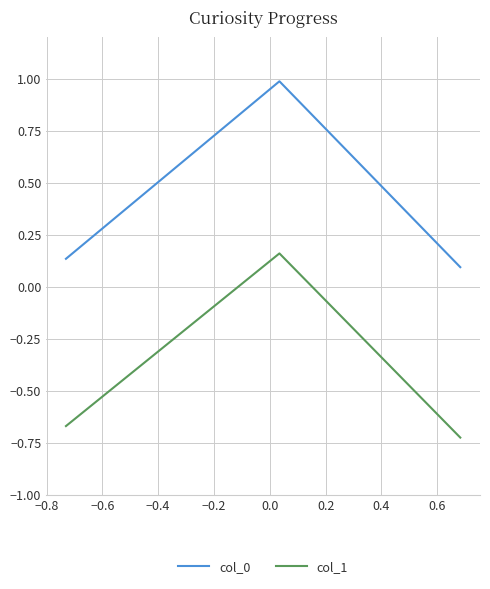

What are all the series names shown in the legend?

col_0, col_1